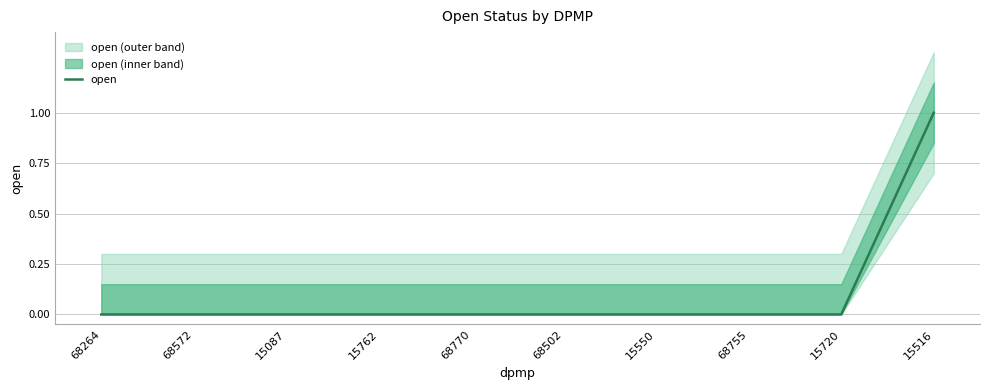

True or false: there are more than 1 points higher than both neighbors.

False